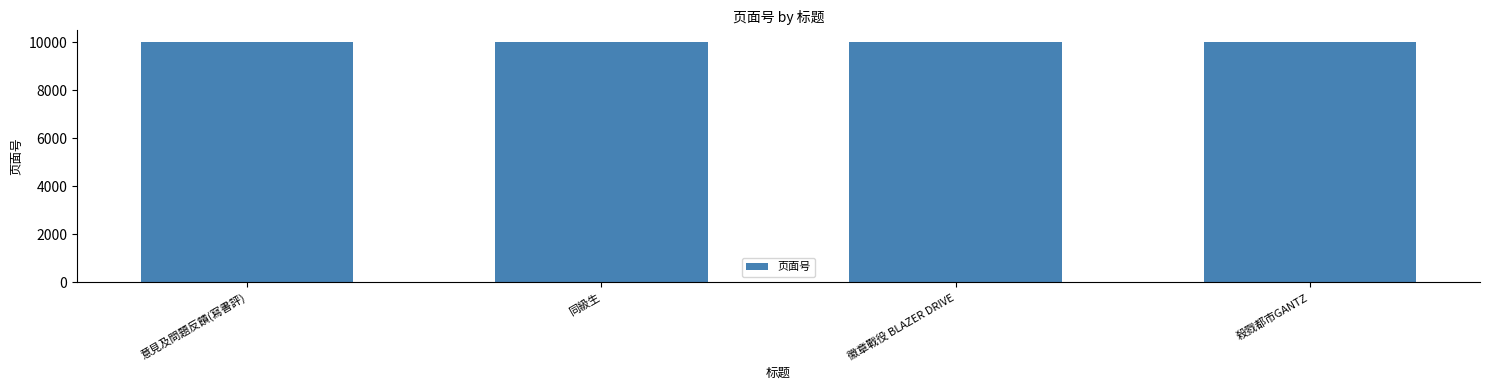

Are the bars grouped side by side (vs. stacked)?

No